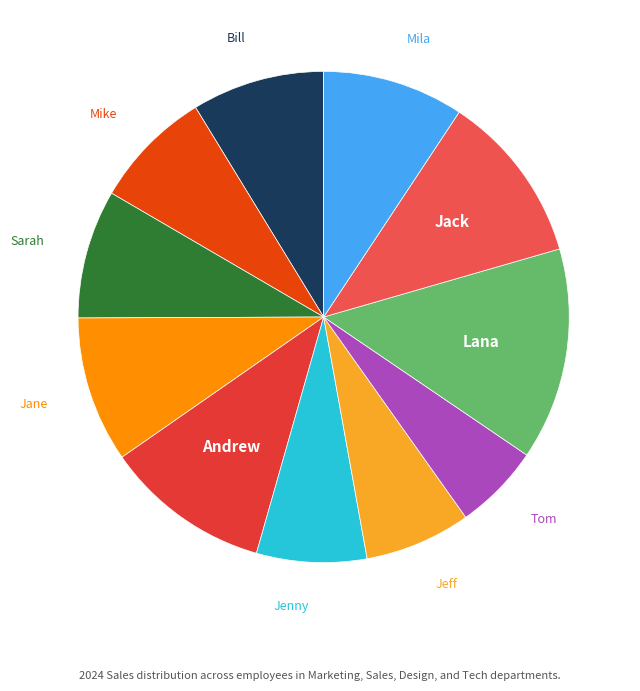

What is the smallest slice in the pie chart?

Tom